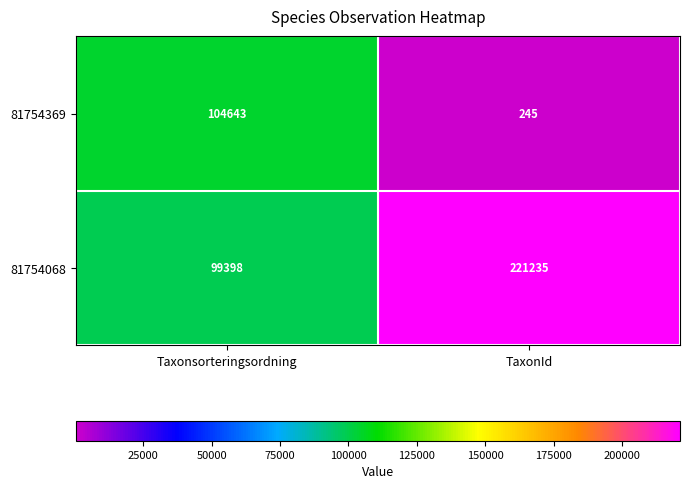

Is it true that 81754068 equals 87439 at TaxonId?

False